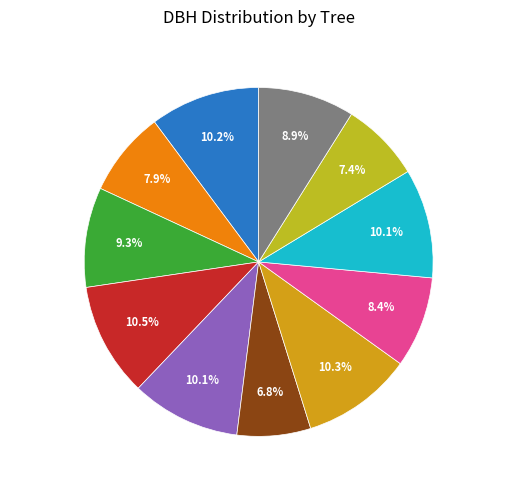

To the nearest percent, what is the combined percentage of 170683007 and 170683005?

20%